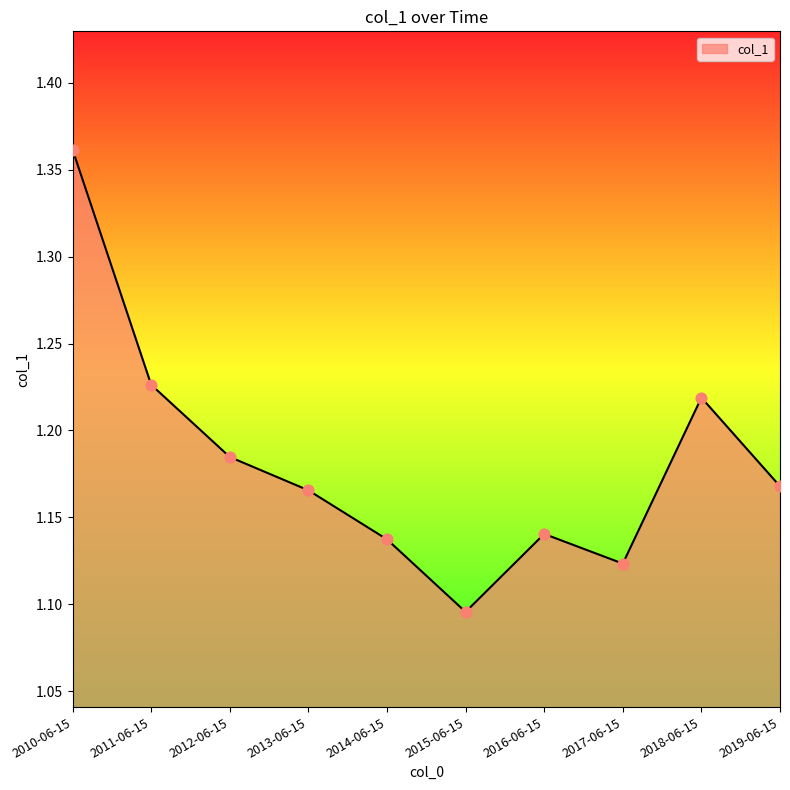

Between 2013-06-15 and 2017-06-15, which is larger?

2013-06-15